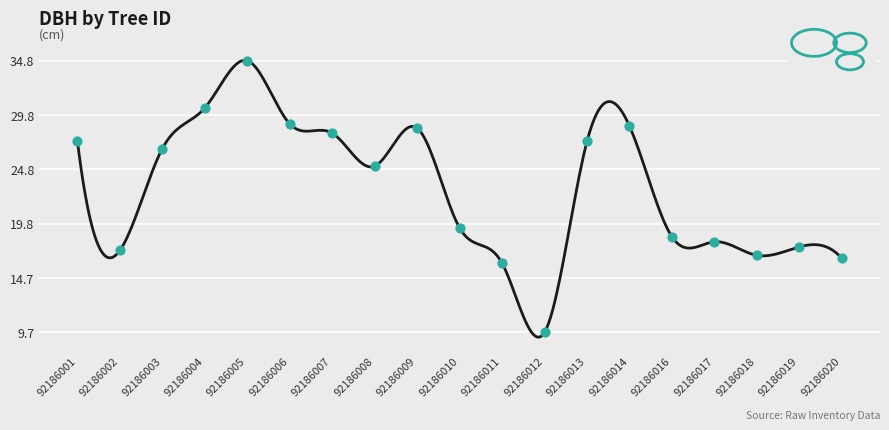

Approximately how many times larger is the value at 92186004 compared to 92186010?

1.6